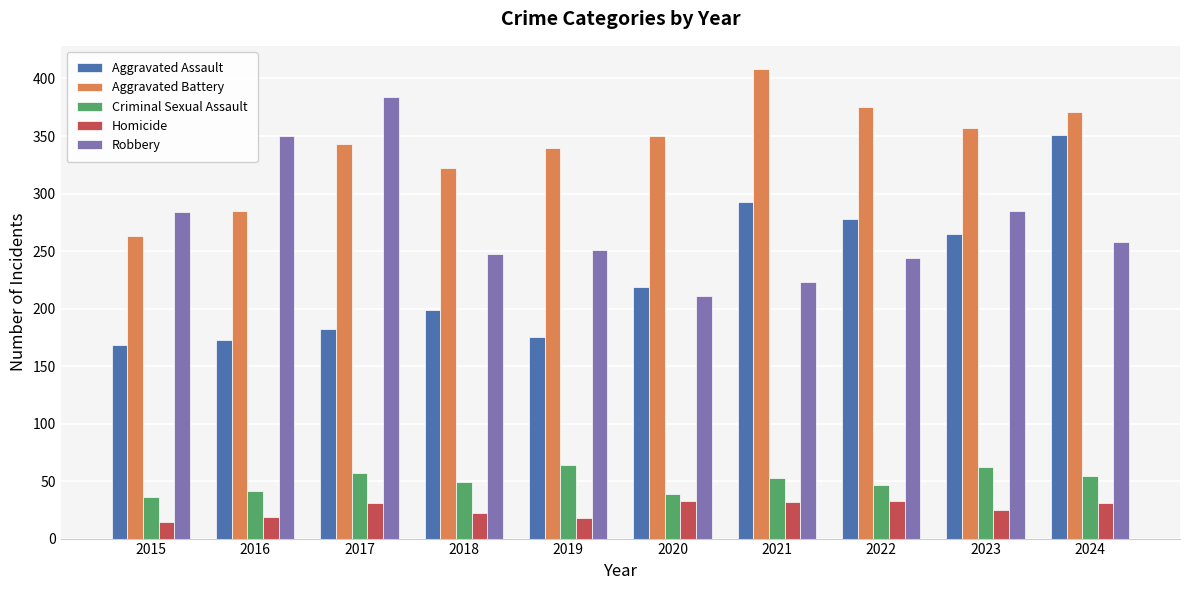

What is the value of the Homicide bar at the 4th from the left?

22